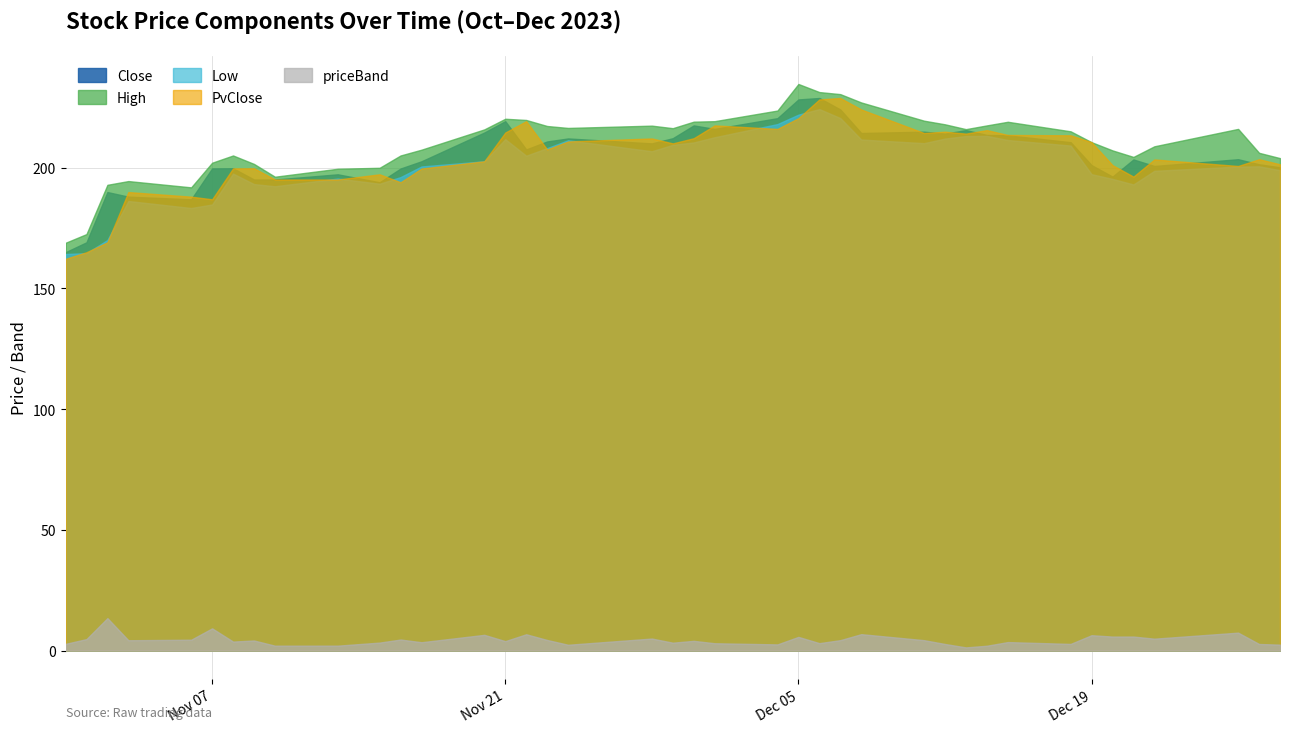

True or false: High and PvClose cross at least once.

False